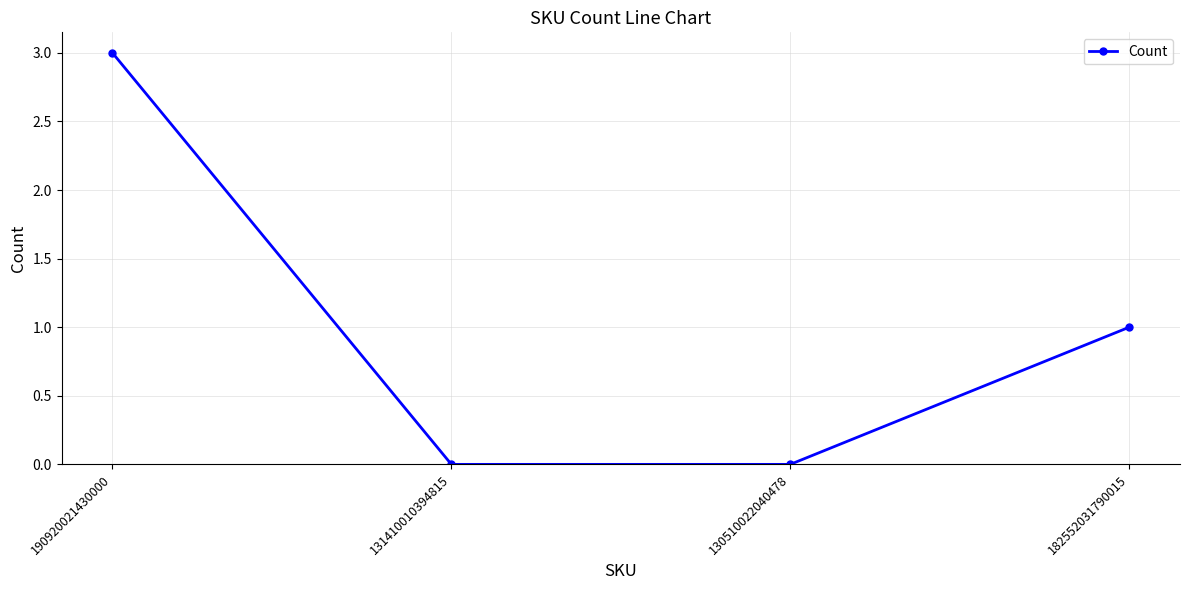

What is the maximum value shown in the chart?

3